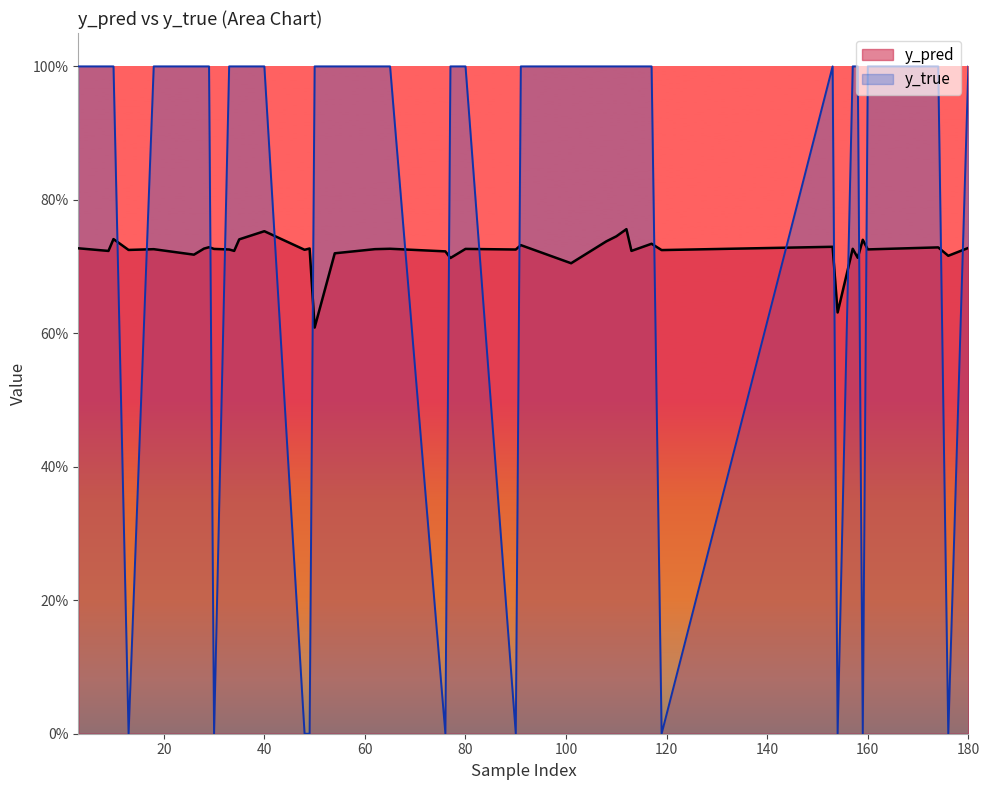

What are all the series names shown in the legend?

y_pred, y_true